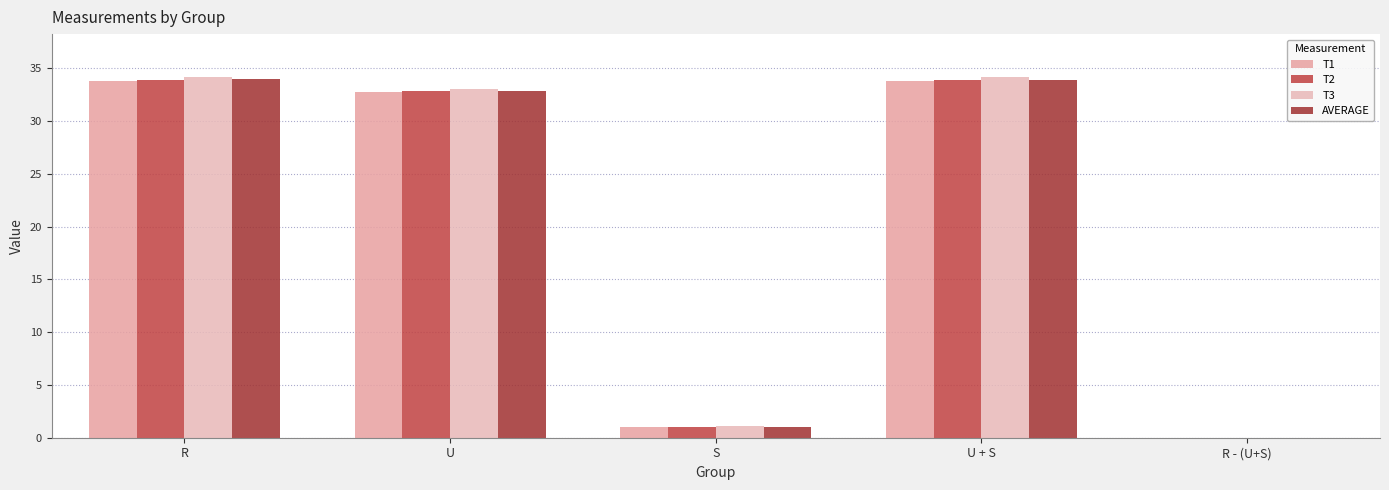

Is the value of T3 at S greater than the value of AVERAGE at R - (U+S)?

Yes